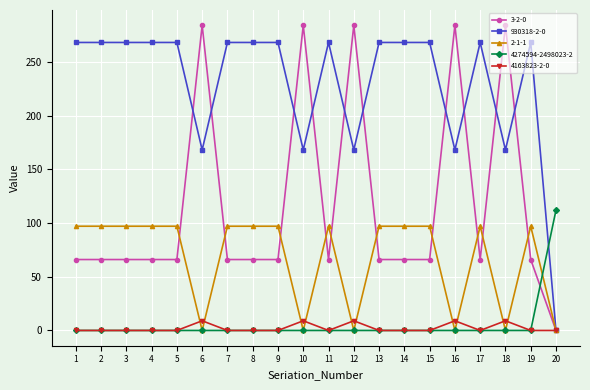

Is this an area chart (filled region under the line)?

No